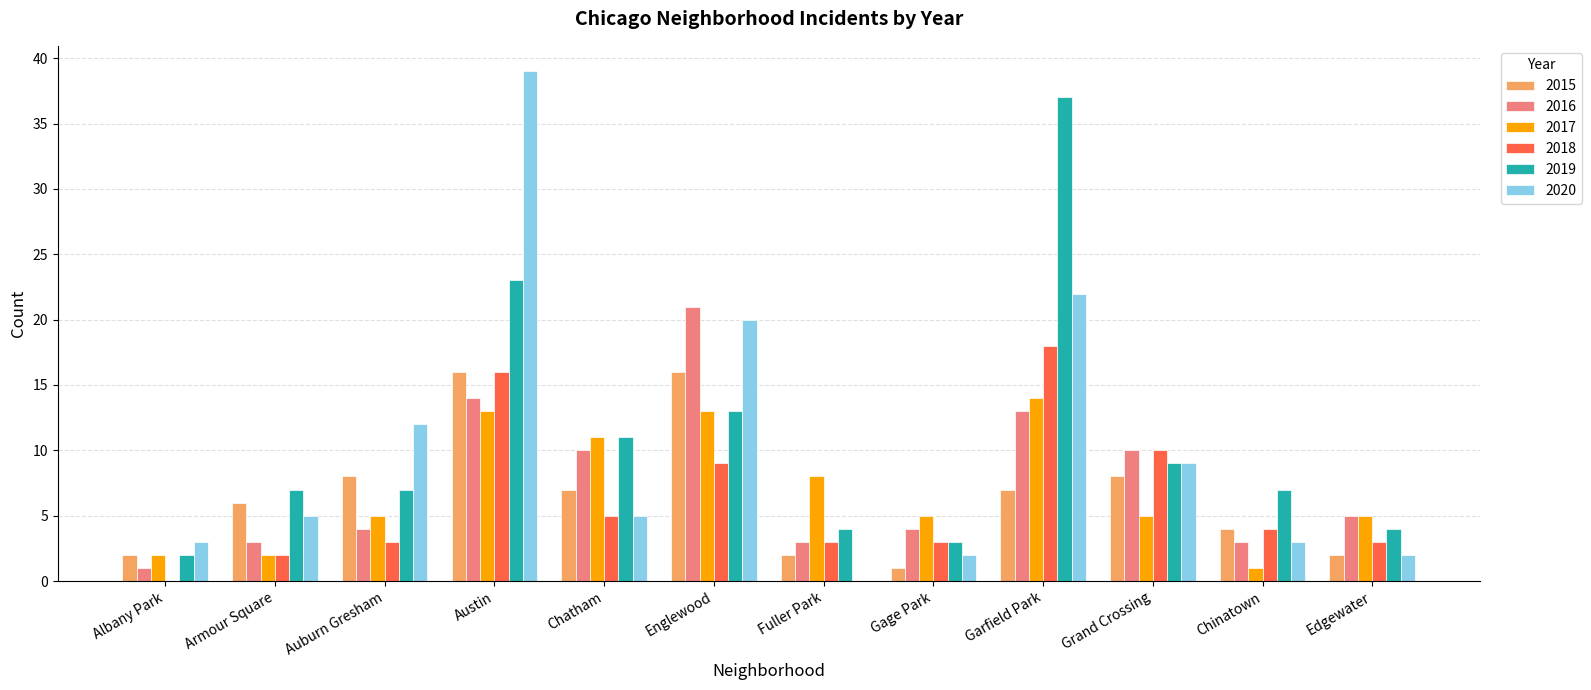

What value does the 2020 series have at Garfield Park?

22